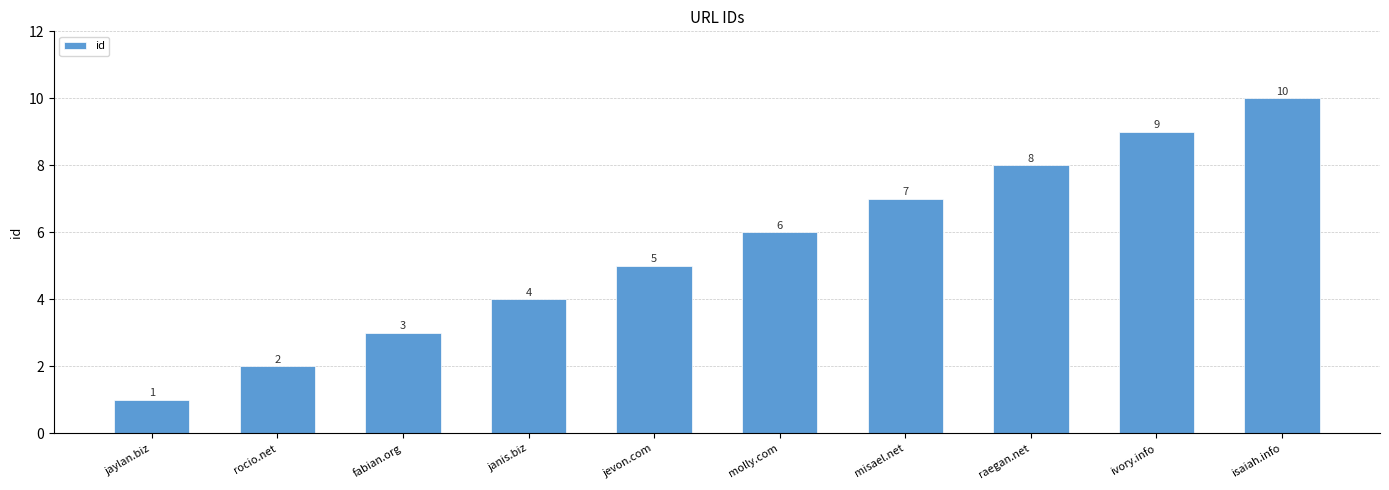

What position from the right is molly.com?

5